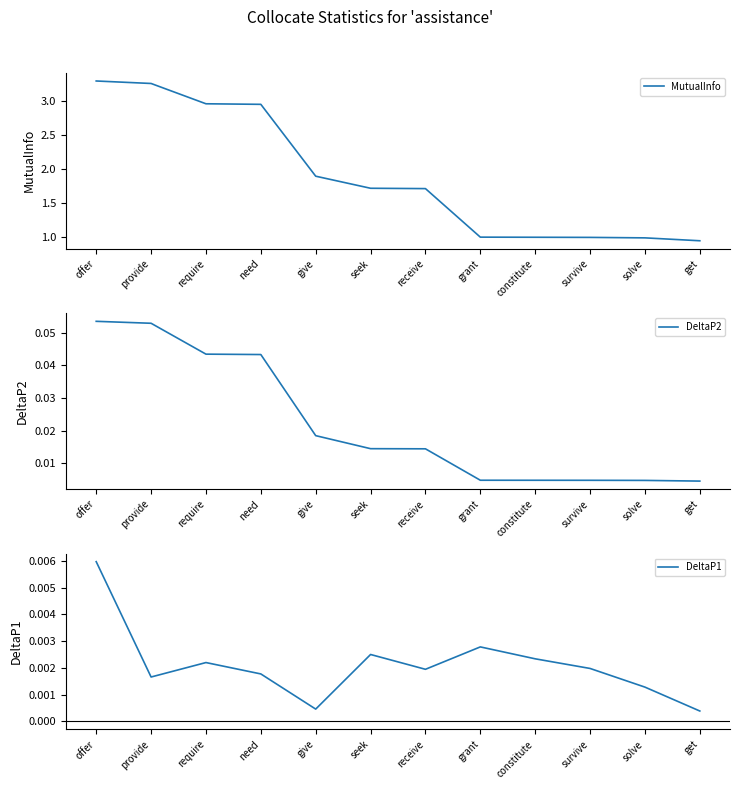

What is the difference between the highest and lowest values at offer?

3.3